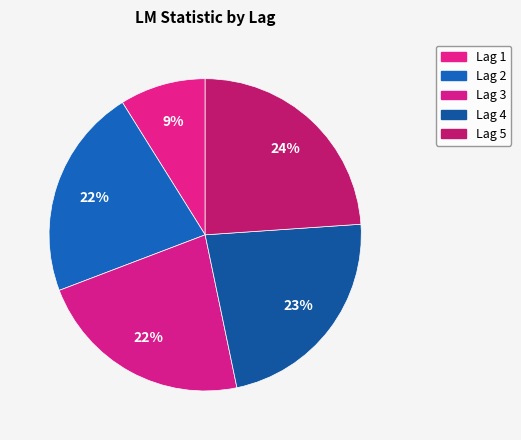

Count the number of slices in the pie.

5